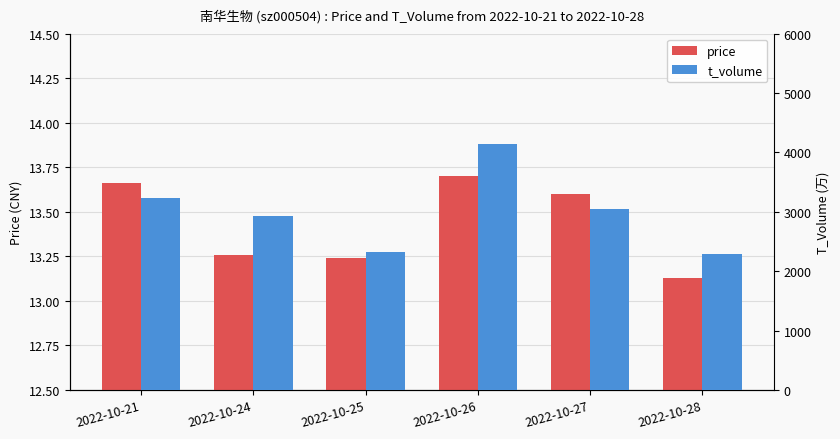

How many price values are between 13 and 14?

6